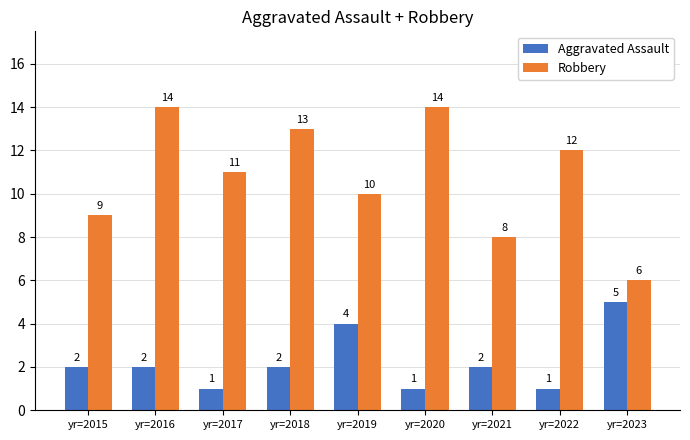

Does the chart contain stacked bars?

No